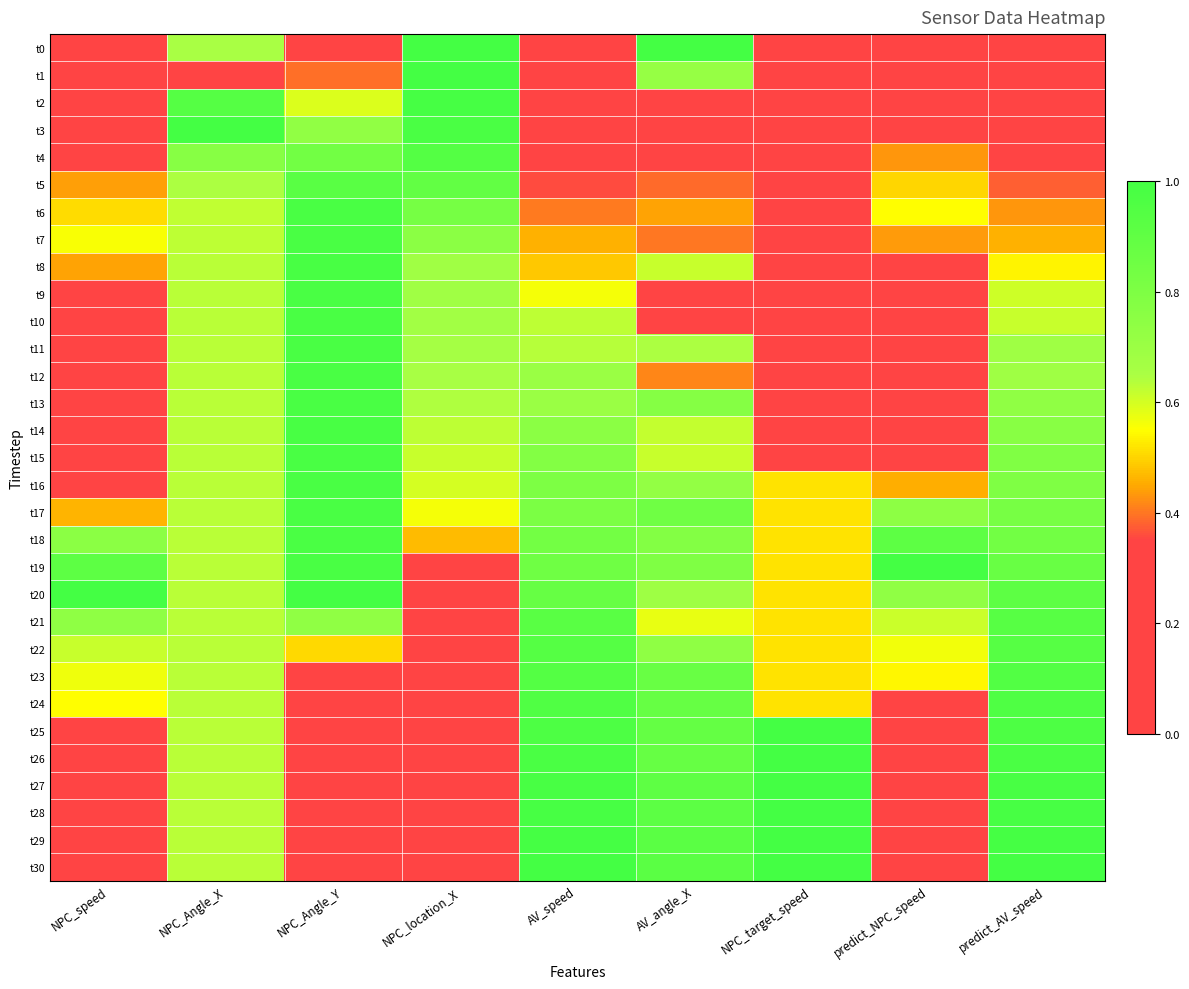

Which series changed the most between NPC_Angle_X and NPC_location_X?

t1